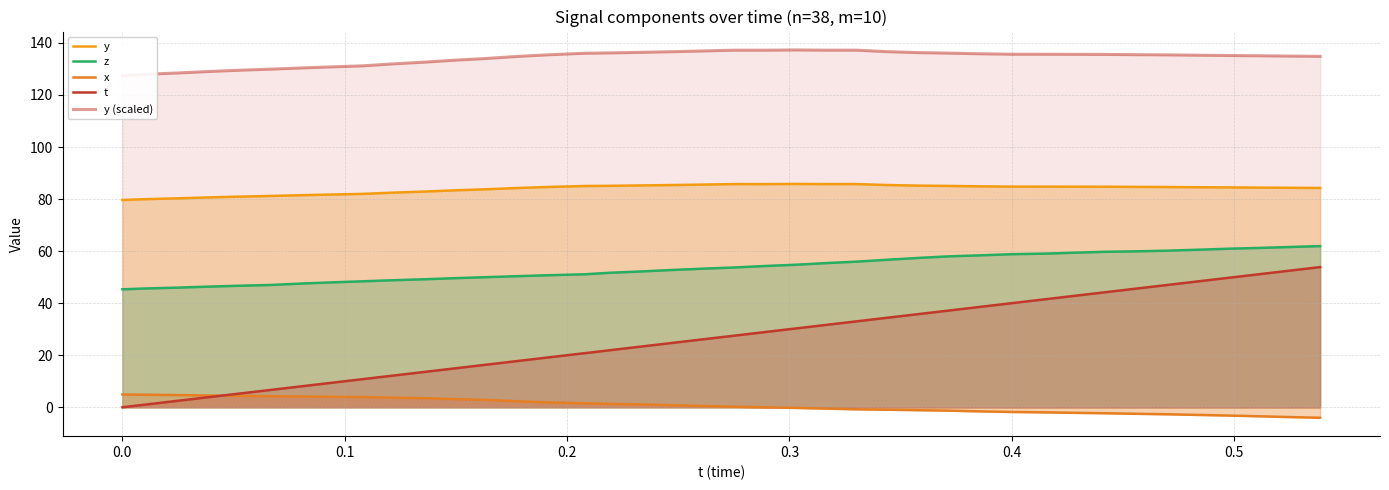

Which series has the largest total across all categories?

y (scaled)